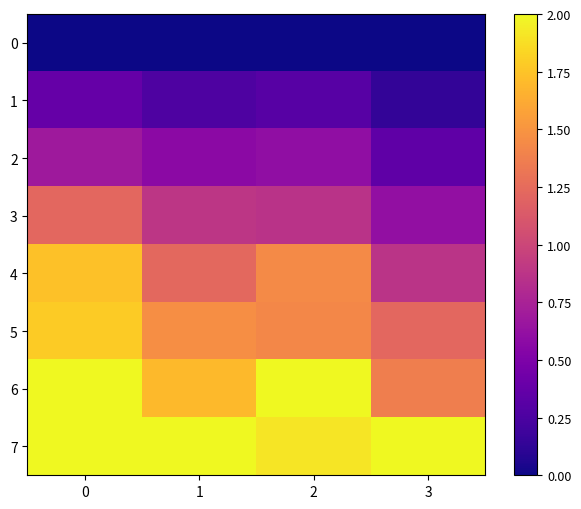

Reading right to left, transcribe all the data shown in this chart.

0: 3=0.0	2=0.0	1=0.0	0=0.0
1: 3=0.1	2=0.3	1=0.3	0=0.4
2: 3=0.4	2=0.6	1=0.6	0=0.7
3: 3=0.6	2=0.9	1=0.9	0=1.2
4: 3=0.9	2=1.4	1=1.2	0=1.7
5: 3=1.2	2=1.4	1=1.5	0=1.8
6: 3=1.4	2=2.0	1=1.7	0=2.0
7: 3=2.0	2=1.9	1=2.0	0=2.0